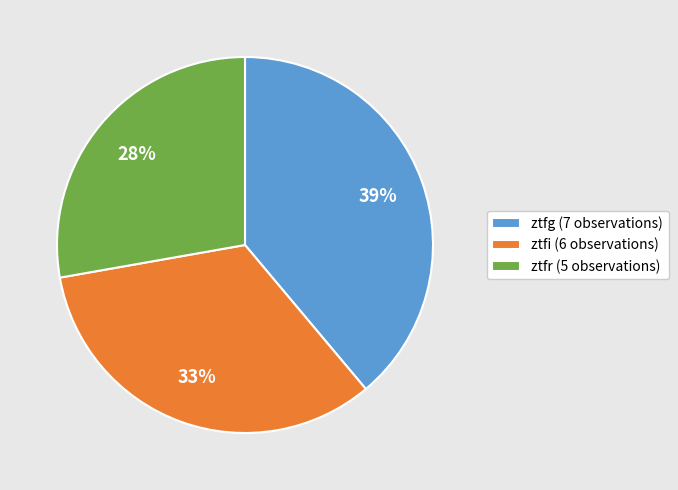

Rank the categories by value from highest to lowest.

ztfg, ztfi, ztfr